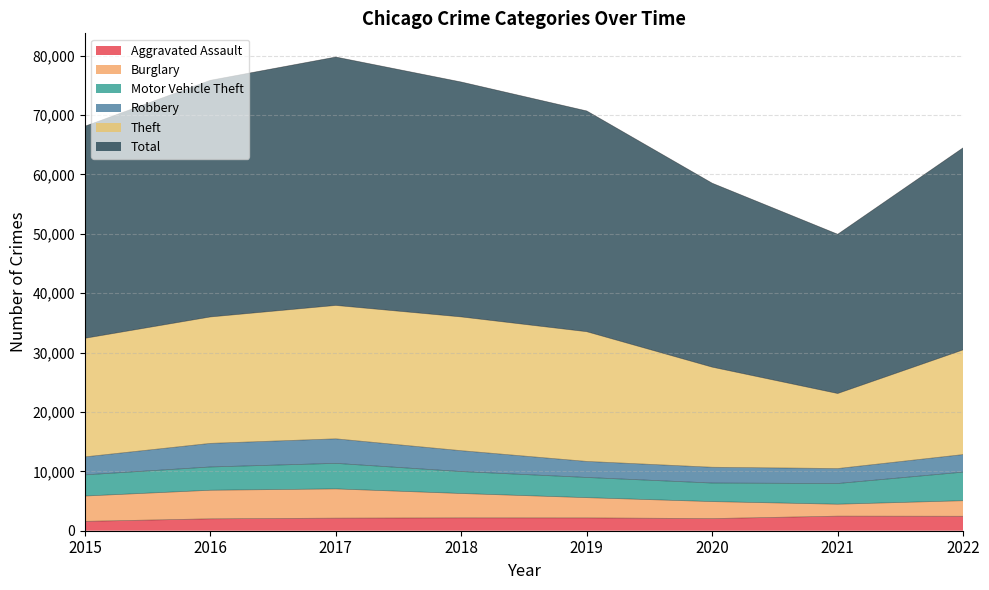

Which series has the largest total across all categories?

Total